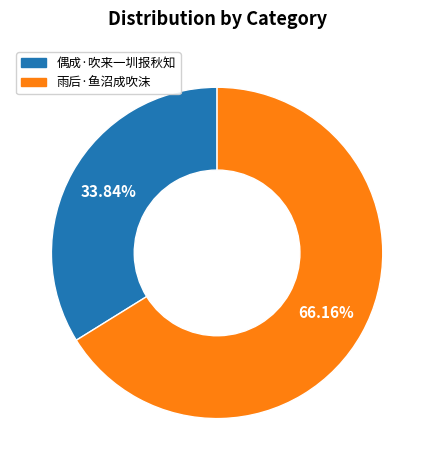

Combined, do 偶成·吹来一圳报秋知 and 雨后·鱼沼成吹沫 account for over 50%?

Yes